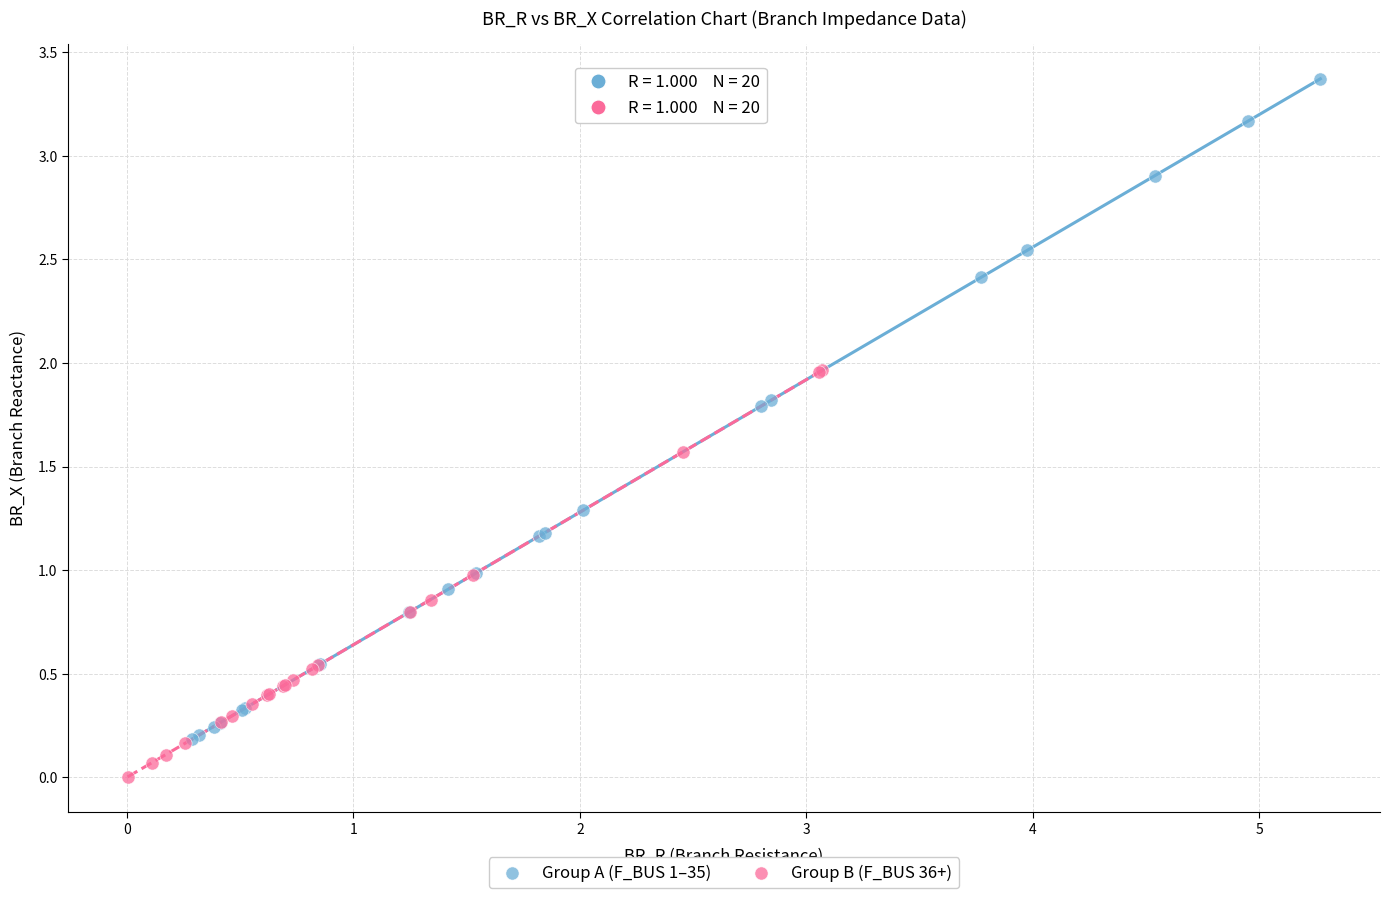

Which series reaches the maximum Y coordinate?

Group A (F_BUS 1–35)